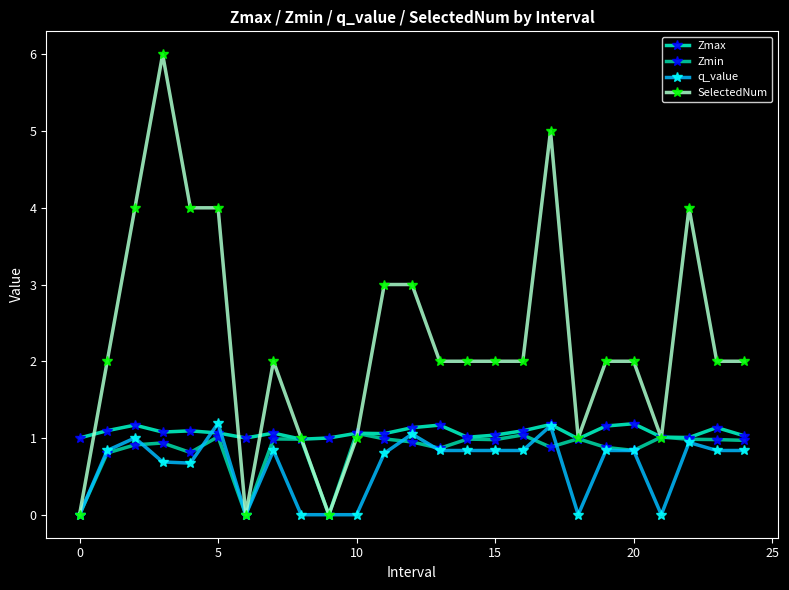

Count the number of data series in this chart.

4